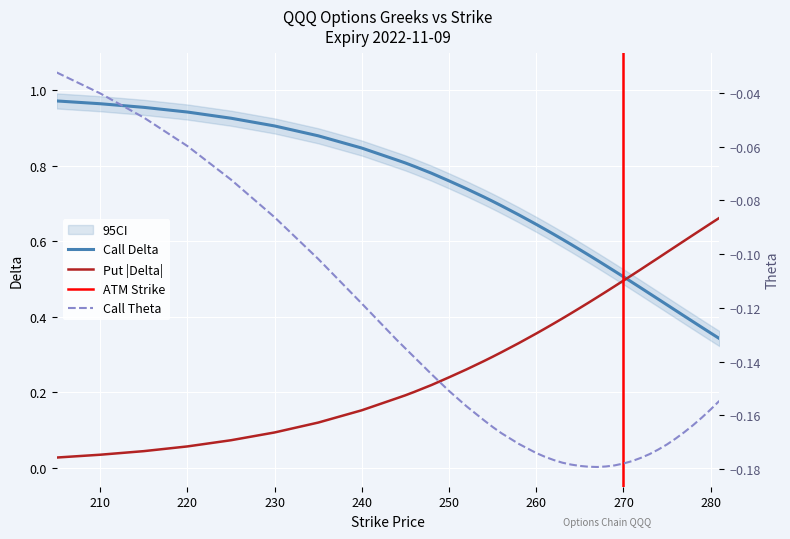

Rank the series at 262 from highest to lowest value.

delta_call, delta_put, theta_call